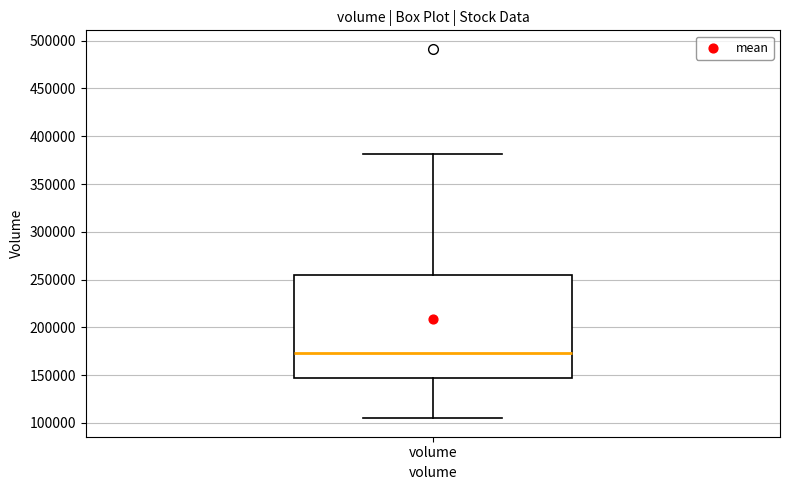

Where does the median line of the box for volume sit on the y-axis? The values are not printed on the chart, so give them approximately, as read against the axis.

175000